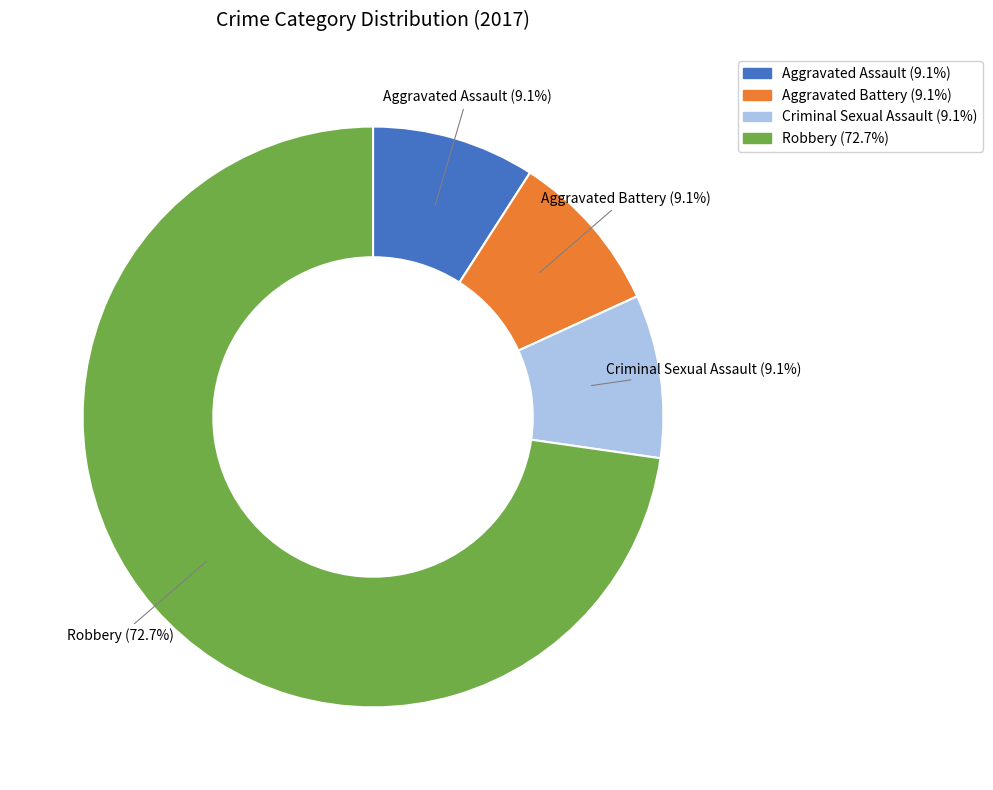

Is there any slice that represents more than half of the pie?

Yes